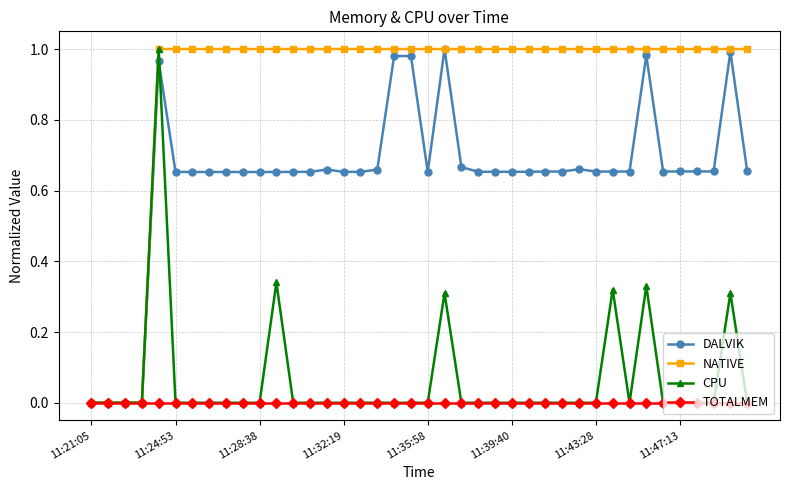

Which series has the largest total across all categories?

NATIVE